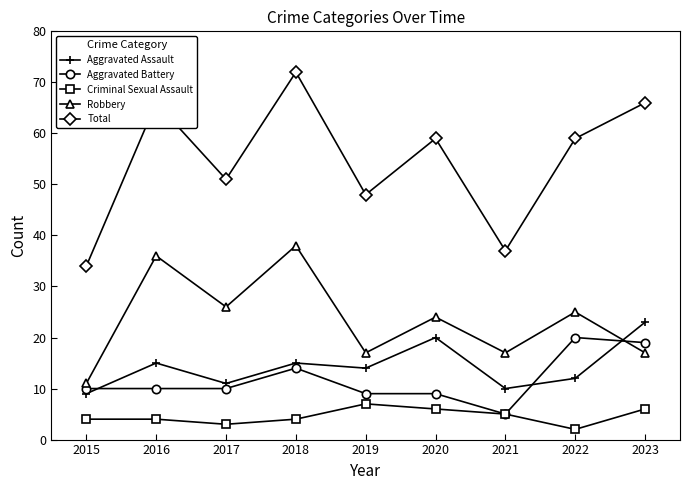

Between 2015 and 2016, which series saw the biggest shift?

Total